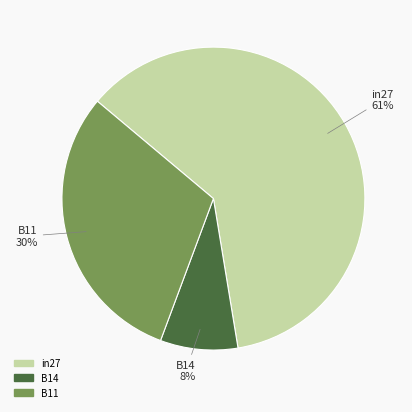

What percentage is the B11 slice, to the nearest percent?

30%